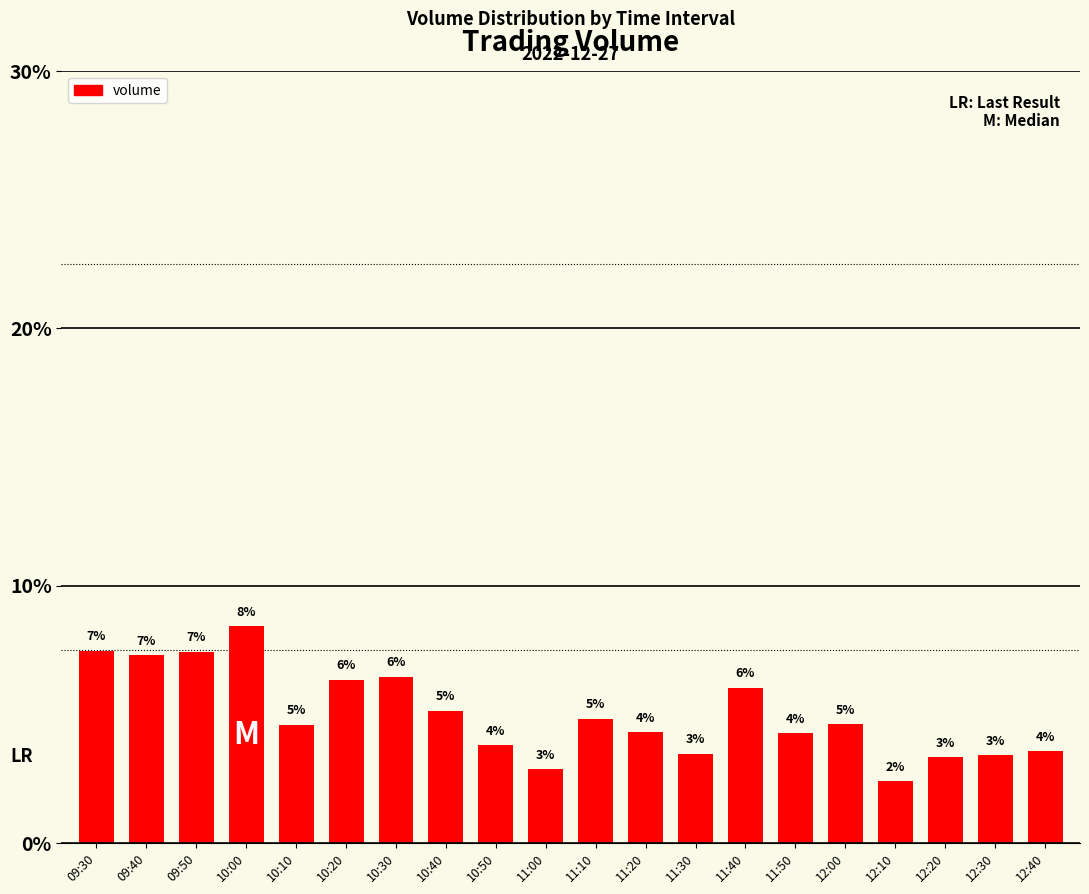

The value at 12:40 is 3.6. True or false?

True